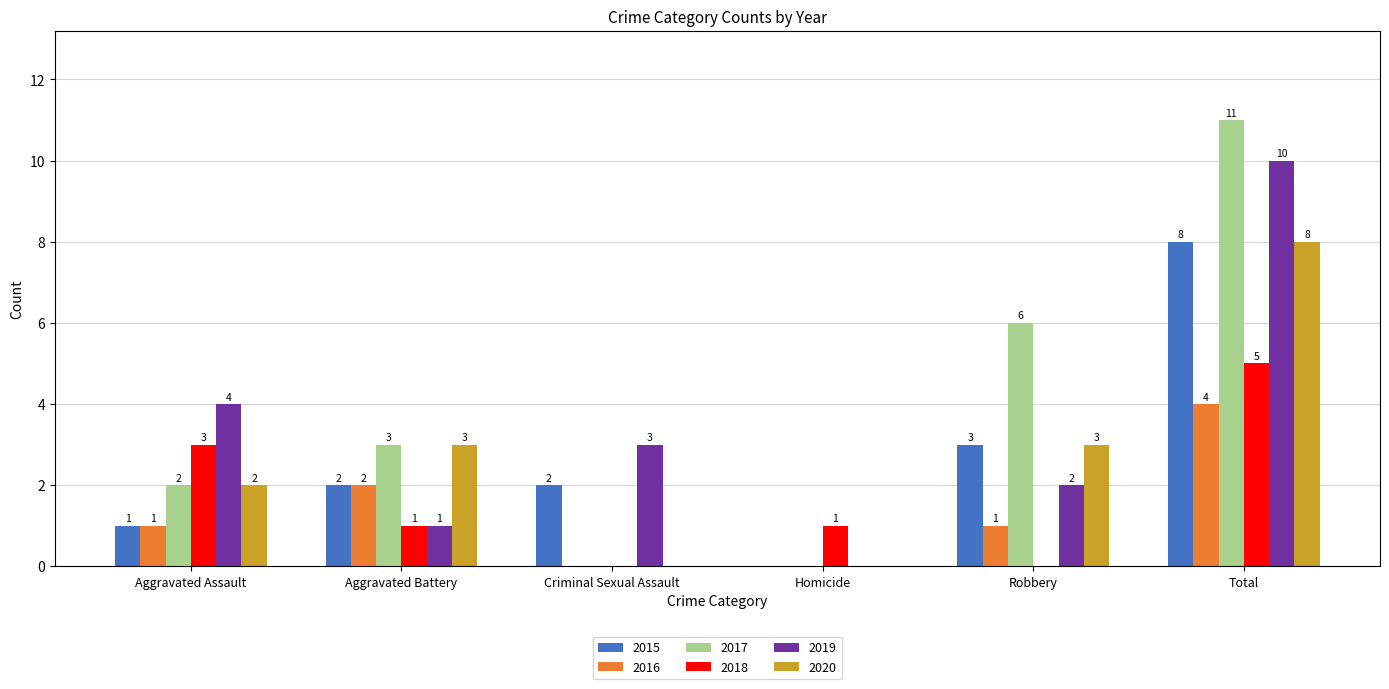

At which category is the sum across all series the highest?

Total